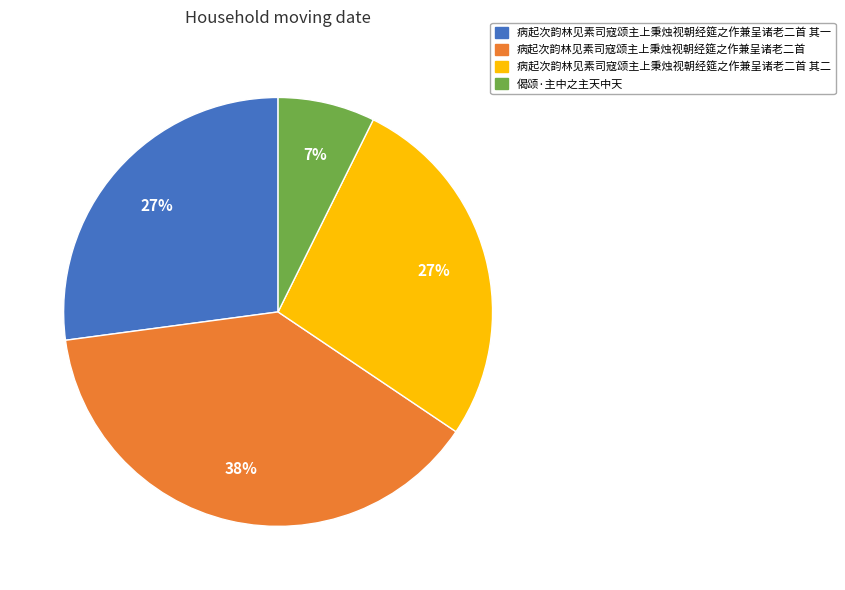

Does any single category account for the majority?

No